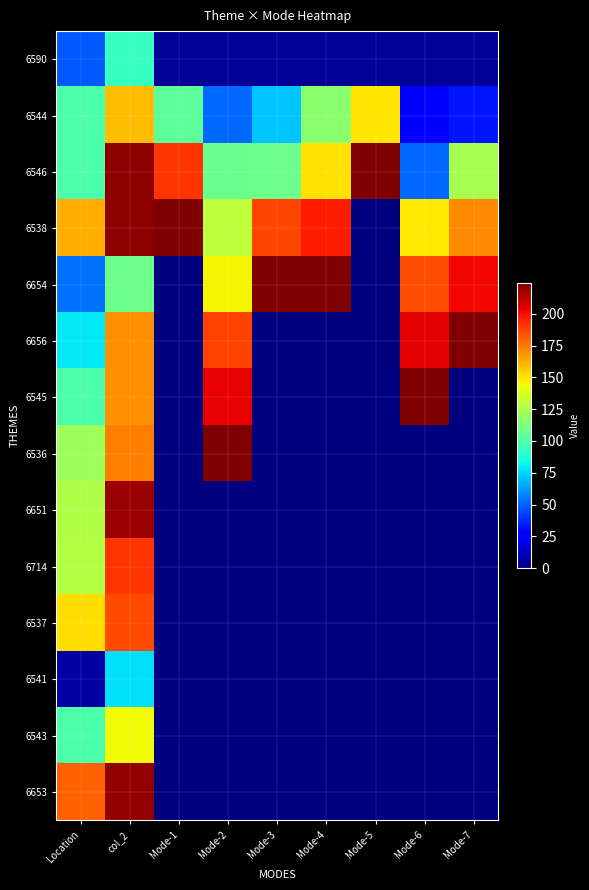

At how many categories does at least one series exceed 217?

8